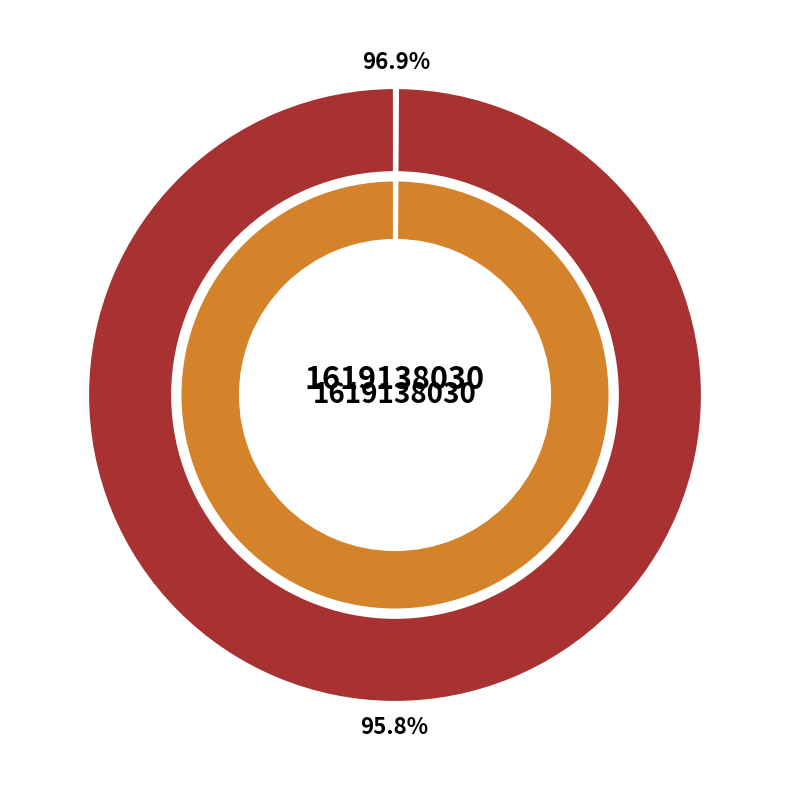

To the nearest percent, what portion does 1619138030 represent?

100%